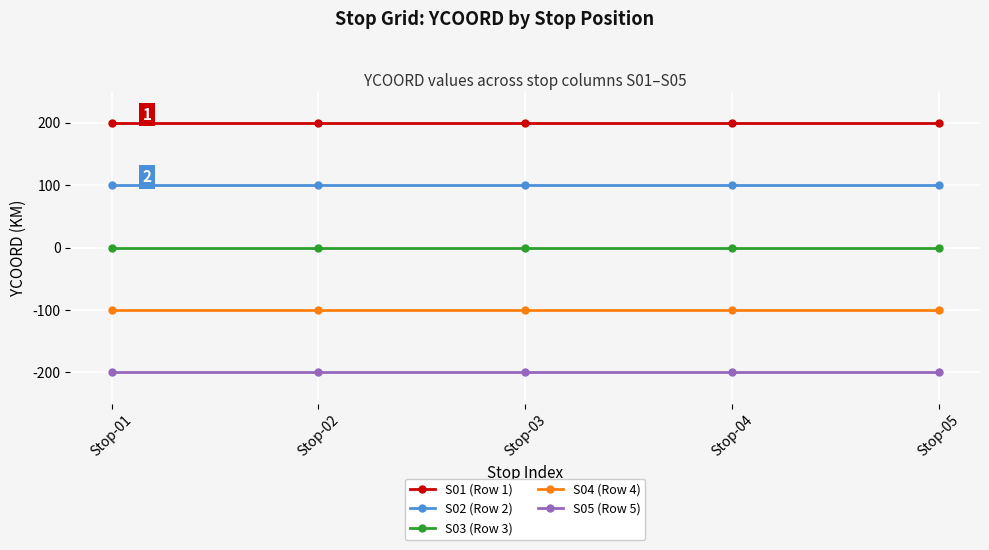

List the series in order of their peak value, lowest first.

S05 (Row 5), S04 (Row 4), S03 (Row 3), S02 (Row 2), S01 (Row 1)